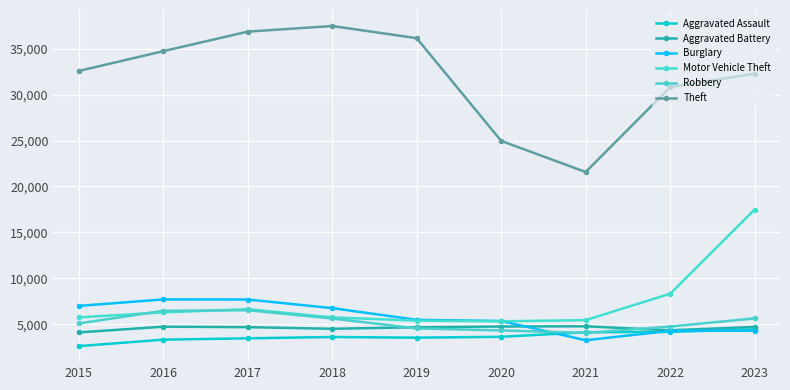

How many lines are shown in the chart?

6